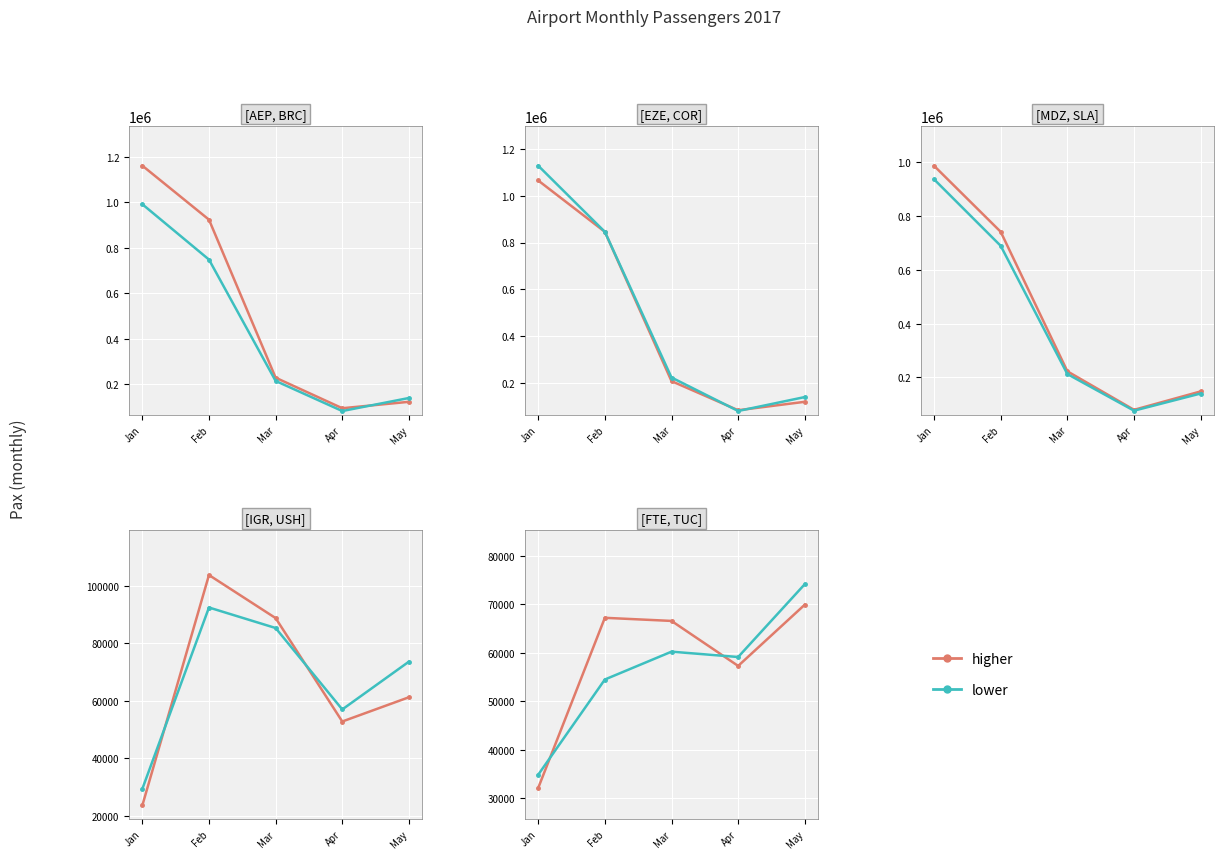

How many distinct data groups are displayed?

2